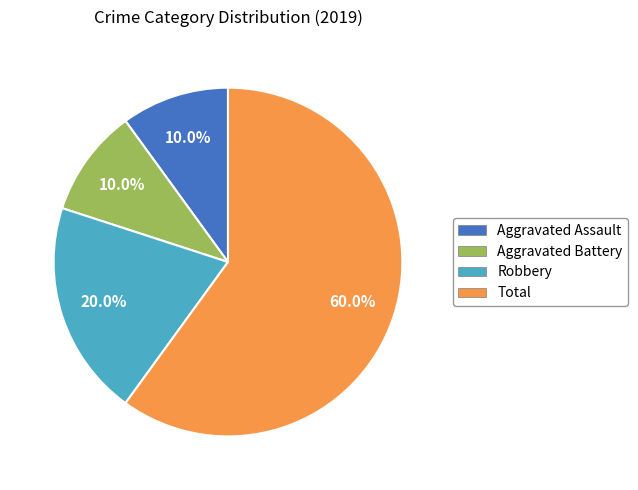

To the nearest percent, what is the average slice percentage?

25%